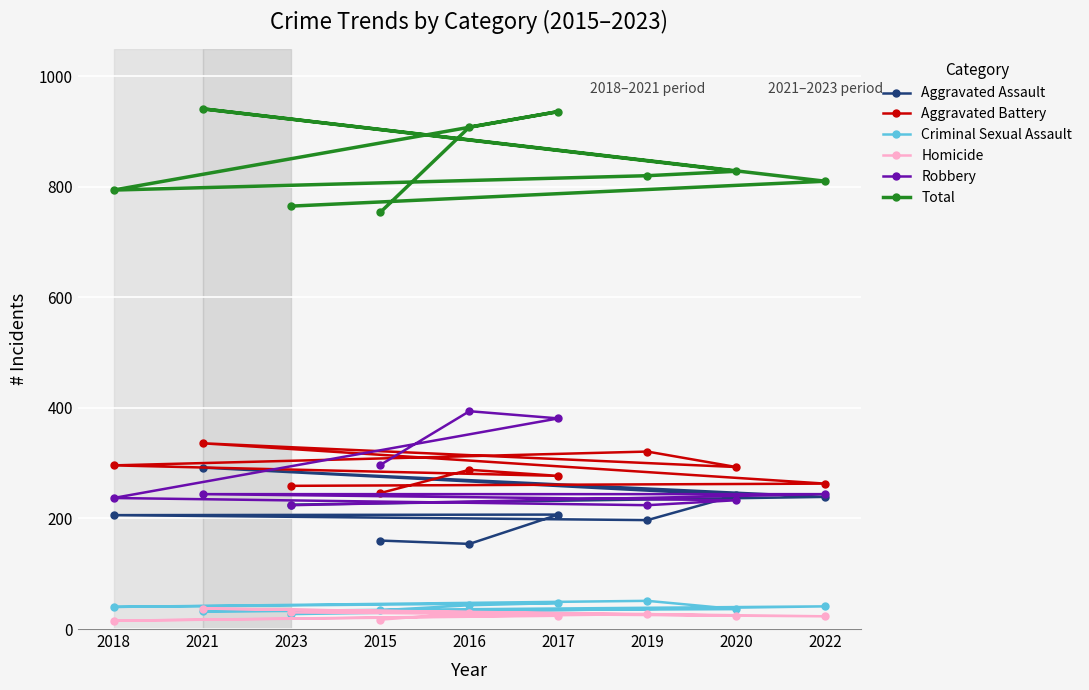

What is the sum of all Homicide values?

226